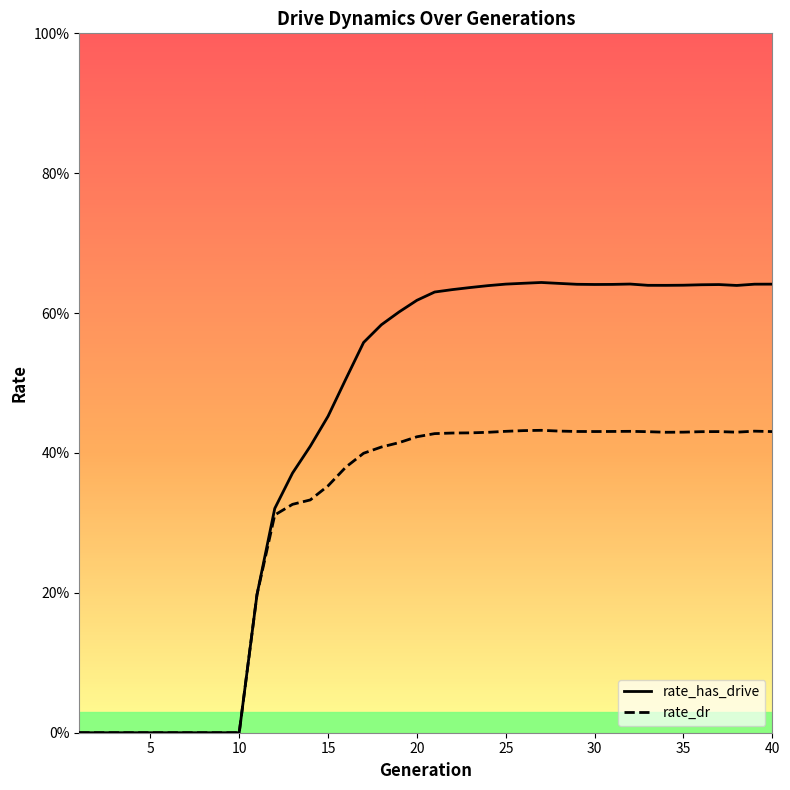

Rank the series by their maximum value, from lowest to highest.

rate_dr, rate_has_drive